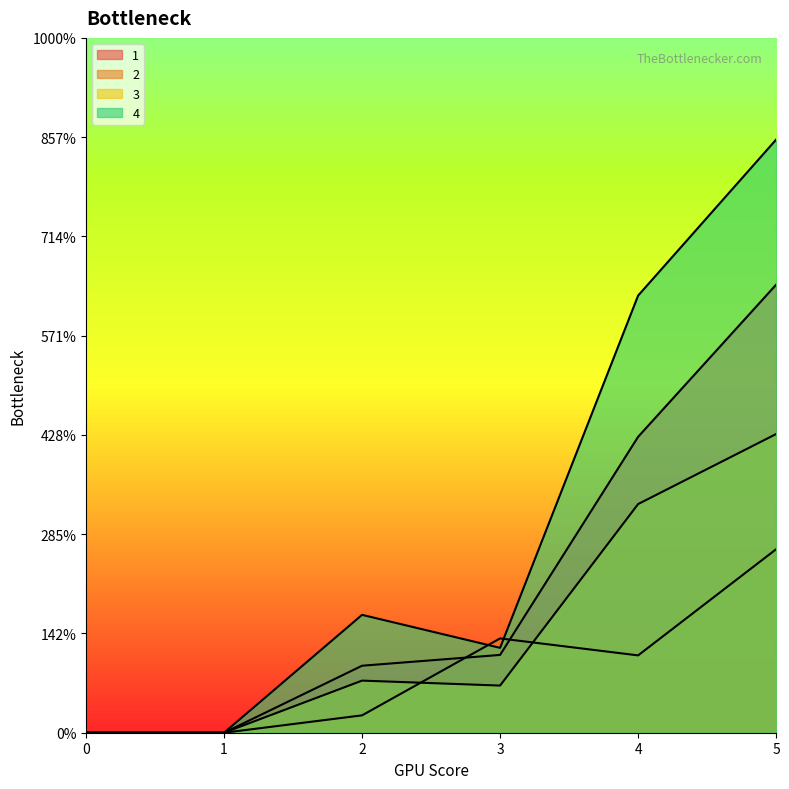

Between 2 and 5, which series saw the biggest shift?

4